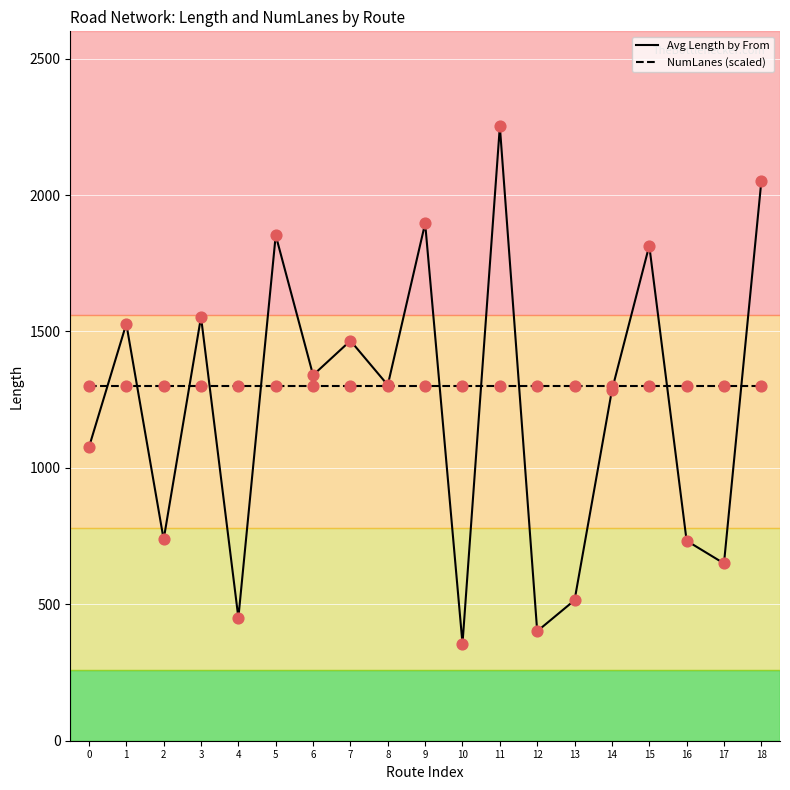

What are all the series names shown in the legend?

Avg Length by From, NumLanes (scaled)